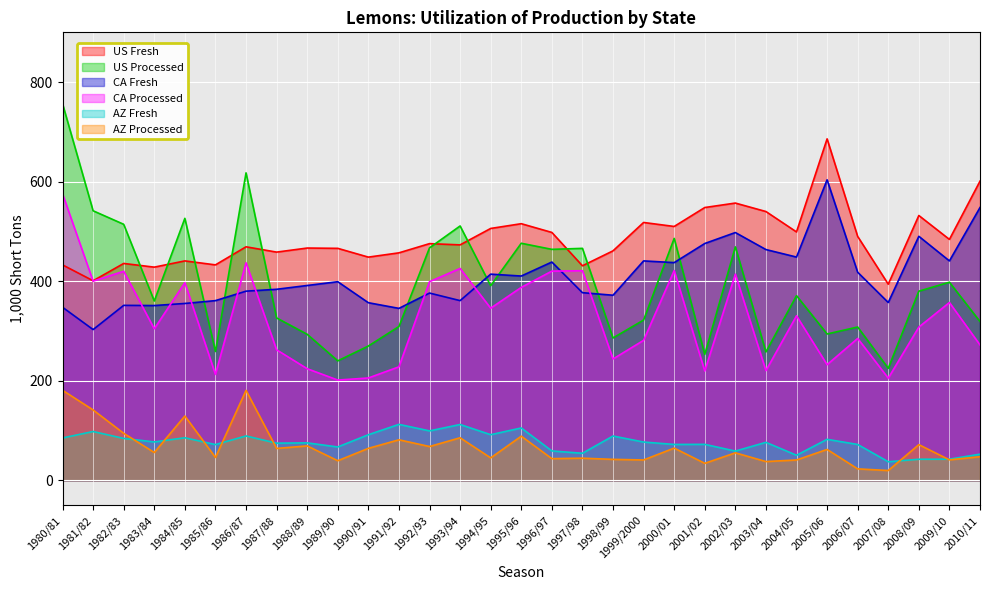

Reading right to left, what are all the values shown in this chart?

US Fresh: 2010/11=601.0	2009/10=484.0	2008/09=532.0	2007/08=394.0	2006/07=490.0	2005/06=686.0	2004/05=499.0	2003/04=540.0	2002/03=557.0	2001/02=548.0	2000/01=510.0	1999/2000=518.0	1998/99=461.0	1997/98=431.0	1996/97=498.0	1995/96=515.5	1994/95=506.0	1993/94=473.0	1992/93=475.5	1991/92=457.0	1990/91=448.4	1989/90=466.0	1988/89=466.6	1987/88=458.5	1986/87=469.1	1985/86=432.8	1984/85=440.8	1983/84=428.3	1982/83=435.7	1981/82=400.9	1980/81=432.8
US Processed: 2010/11=319.0	2009/10=398.0	2008/09=380.0	2007/08=225.0	2006/07=308.0	2005/06=294.0	2004/05=371.0	2003/04=258.0	2002/03=469.0	2001/02=253.0	2000/01=486.0	1999/2000=322.0	1998/99=286.0	1997/98=466.0	1996/97=464.0	1995/96=476.3	1994/95=391.0	1993/94=511.0	1992/93=467.0	1991/92=309.0	1990/91=269.8	1989/90=240.0	1988/89=293.4	1987/88=326.2	1986/87=617.7	1985/86=258.8	1984/85=526.3	1983/84=360.2	1982/83=514.3	1981/82=541.5	1980/81=756.6
CA Fresh: 2010/11=548.0	2009/10=440.8	2008/09=490.2	2007/08=357.2	2006/07=418.0	2005/06=603.7	2004/05=448.5	2003/04=463.6	2002/03=497.8	2001/02=475.8	2000/01=437.4	1999/2000=440.8	1998/99=371.8	1997/98=377.0	1996/97=438.5	1995/96=410.4	1994/95=414.2	1993/94=361.0	1992/93=376.2	1991/92=345.4	1990/91=356.8	1989/90=399.0	1988/89=391.4	1987/88=383.8	1986/87=380.0	1985/86=361.0	1984/85=355.3	1983/84=351.1	1982/83=351.5	1981/82=302.9	1980/81=347.7
CA Processed: 2010/11=272.0	2009/10=357.2	2008/09=307.8	2007/08=205.2	2006/07=285.0	2005/06=232.3	2004/05=330.5	2003/04=220.4	2002/03=414.2	2001/02=219.6	2000/01=421.4	1999/2000=281.2	1998/99=243.8	1997/98=421.0	1996/97=420.3	1995/96=387.6	1994/95=345.8	1993/94=425.6	1992/93=399.0	1991/92=228.0	1990/91=205.6	1989/90=201.4	1988/89=224.2	1987/88=262.2	1986/87=437.0	1985/86=212.8	1984/85=397.1	1983/84=304.4	1982/83=419.9	1981/82=400.1	1980/81=575.7
AZ Fresh: 2010/11=52.5	2009/10=42.5	2008/09=42.3	2007/08=37.3	2006/07=72.0	2005/06=82.3	2004/05=50.4	2003/04=76.3	2002/03=58.7	2001/02=72.3	2000/01=72.1	1999/2000=76.9	1998/99=89.0	1997/98=54.3	1996/97=59.1	1995/96=105.1	1994/95=91.7	1993/94=112.1	1992/93=99.3	1991/92=112.4	1990/91=91.6	1989/90=67.0	1988/89=75.2	1987/88=74.7	1986/87=89.1	1985/86=71.8	1984/85=85.5	1983/84=77.1	1982/83=84.2	1981/82=98.0	1980/81=85.1
AZ Processed: 2010/11=47.5	2009/10=41.1	2008/09=71.7	2007/08=19.7	2006/07=23.0	2005/06=62.1	2004/05=40.9	2003/04=37.7	2002/03=55.3	2001/02=34.1	2000/01=64.7	1999/2000=40.9	1998/99=42.1	1997/98=44.5	1996/97=43.5	1995/96=88.7	1994/95=45.1	1993/94=85.5	1992/93=67.9	1991/92=81.4	1990/91=64.2	1989/90=39.4	1988/89=69.2	1987/88=64.0	1986/87=180.7	1985/86=46.0	1984/85=129.2	1983/84=55.9	1982/83=94.4	1981/82=141.4	1980/81=180.9